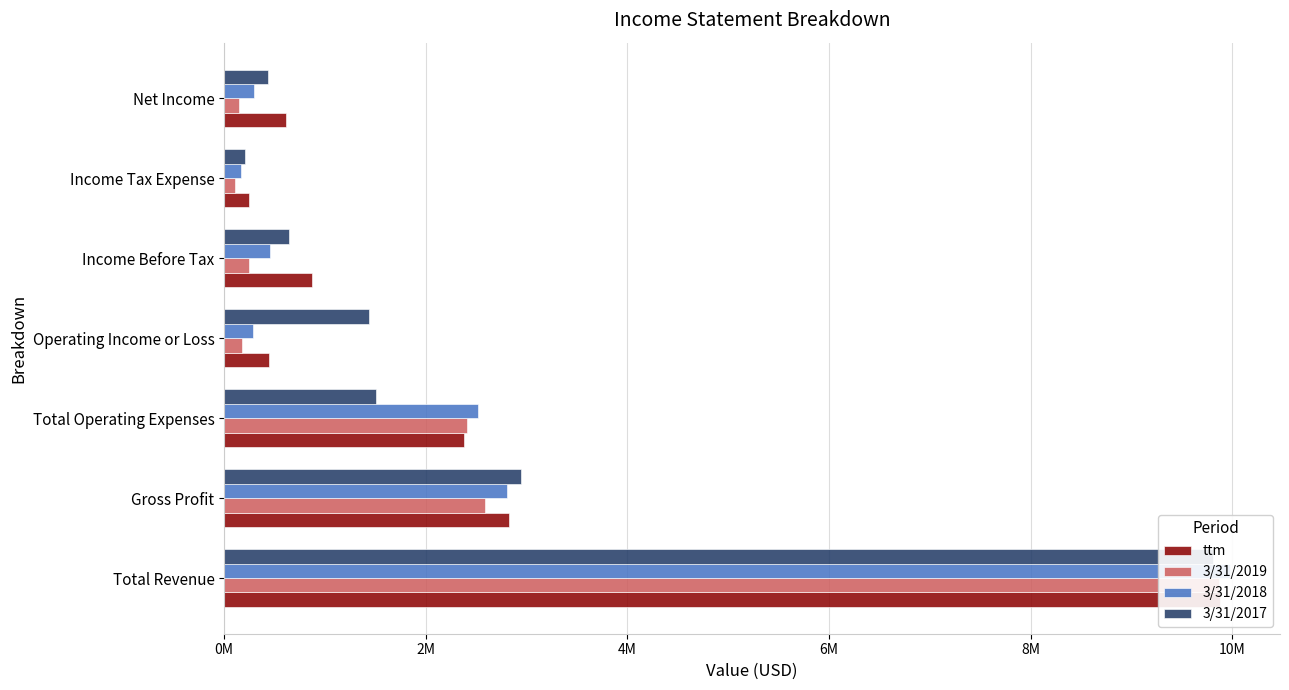

What is the spread (max minus min) of values at Income Before Tax?

620520